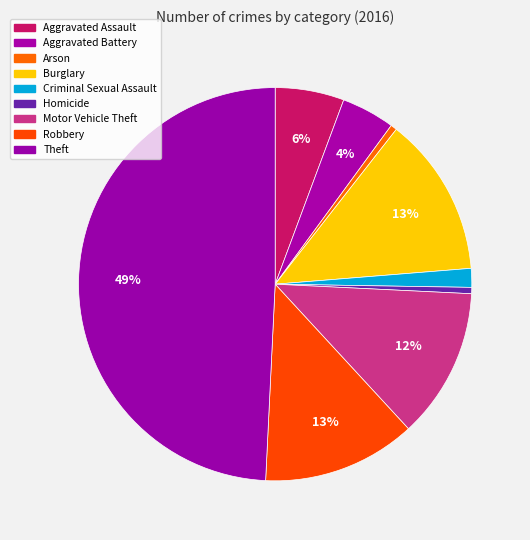

How many slices are in this pie chart?

9